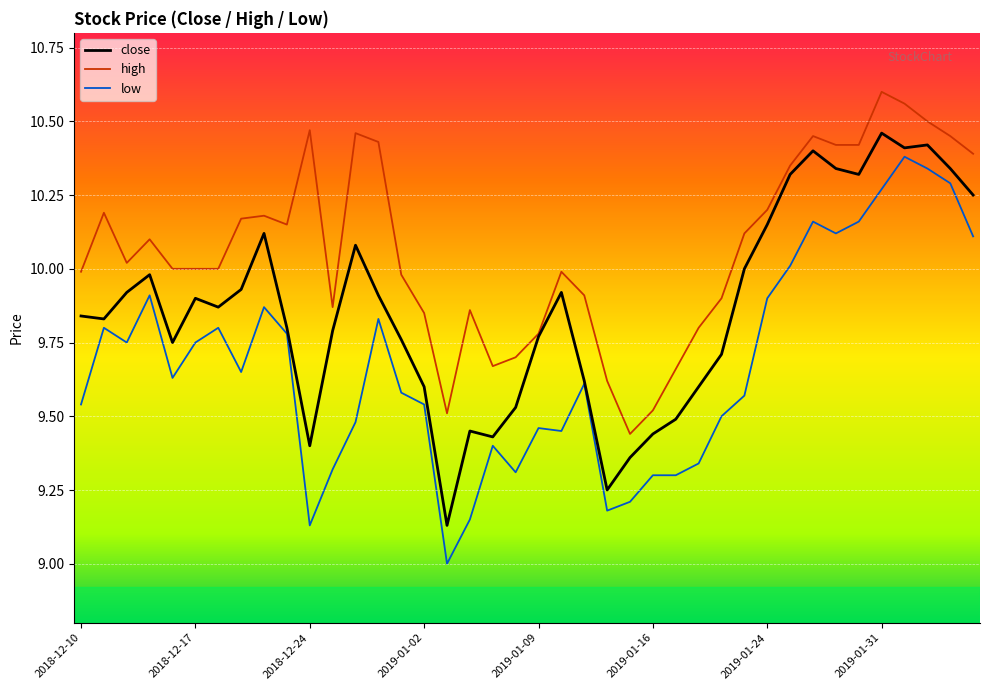

Rank the series by their average value, from lowest to highest.

low, close, high